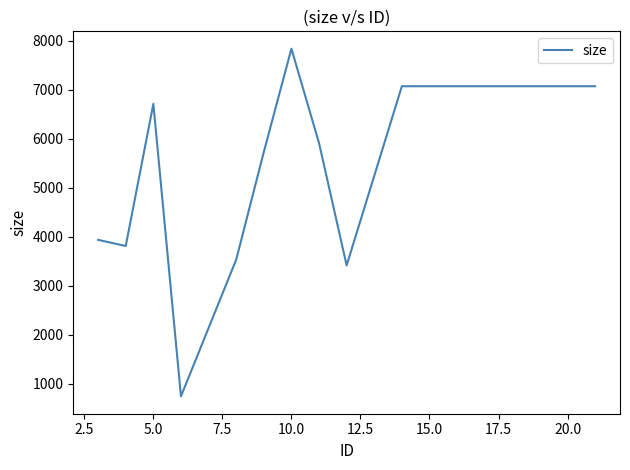

What is the maximum value shown in the chart?

7840